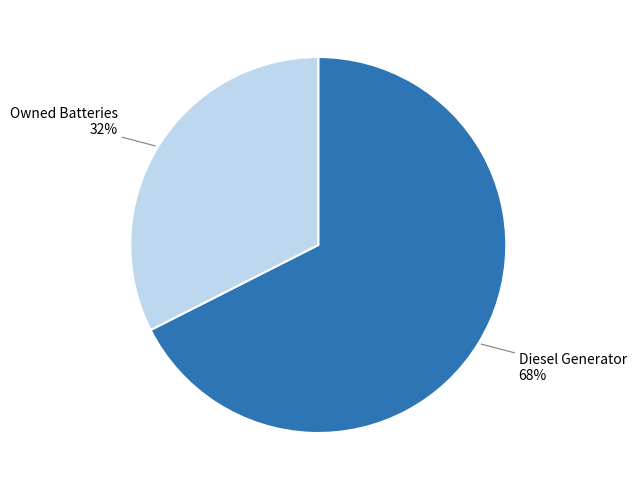

To the nearest percent, what is the combined percentage of Owned Batteries and Diesel Generator?

100%